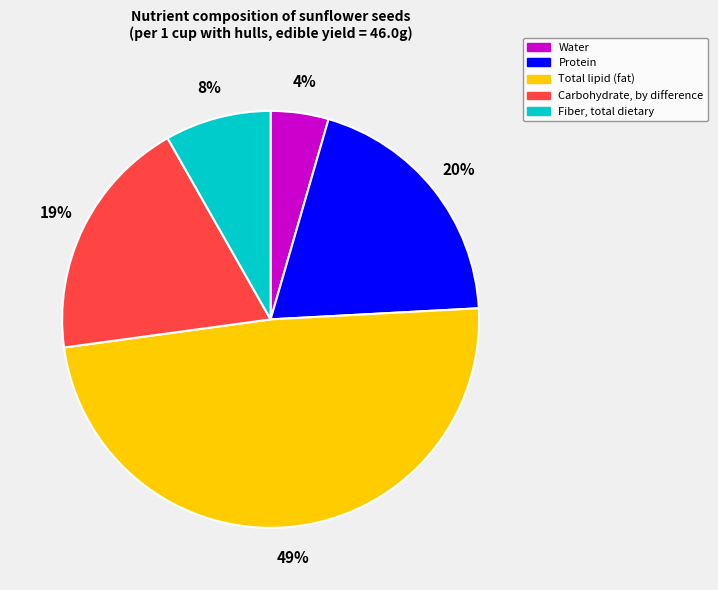

What percentage is the Fiber, total dietary slice, to the nearest percent?

8%